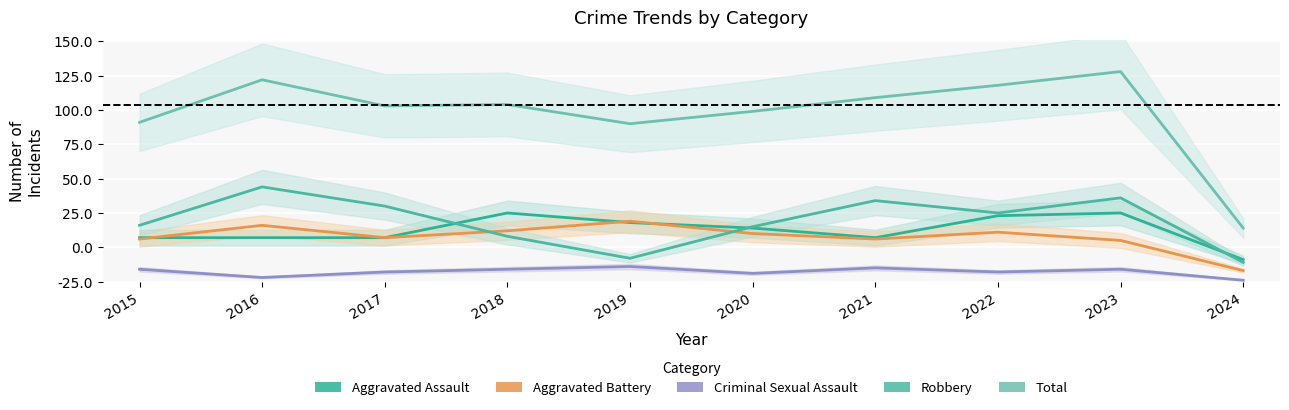

How many lines are shown in the chart?

5